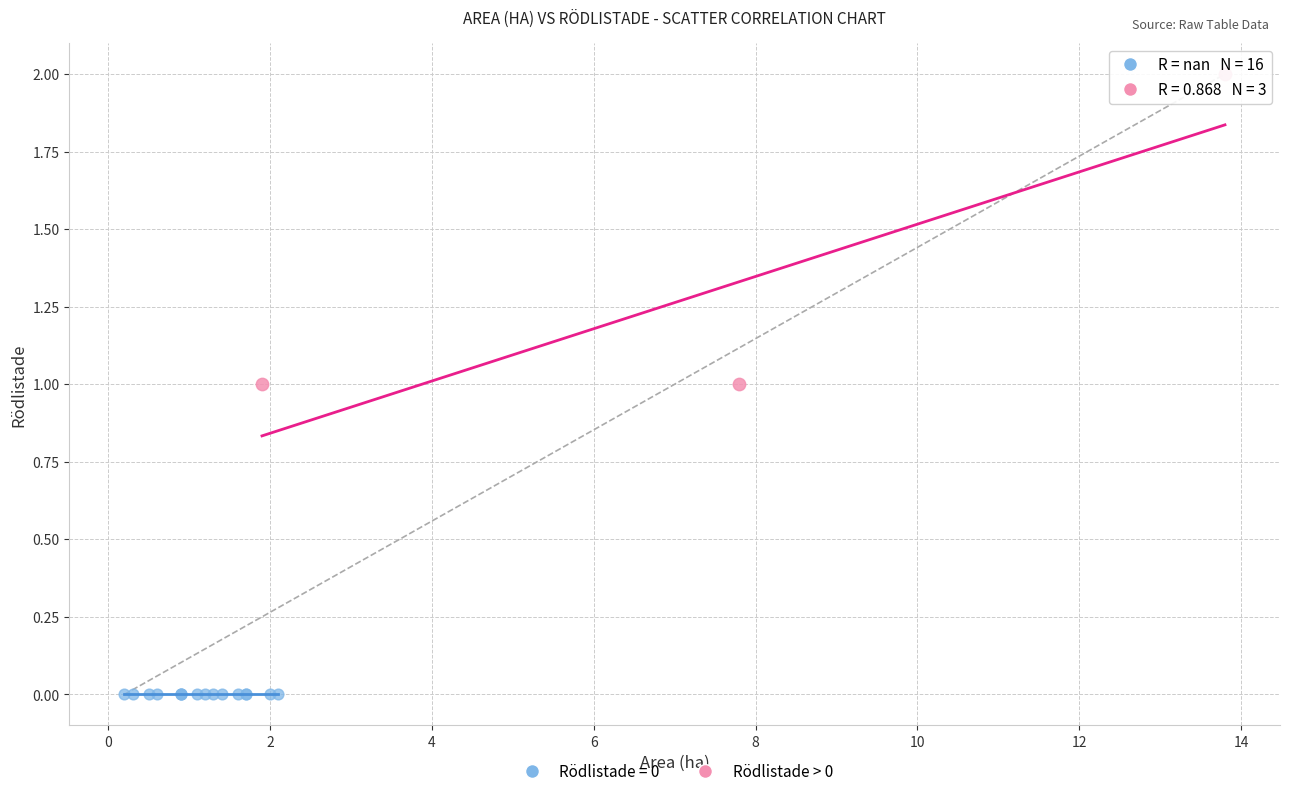

Which series contains the highest Y value?

Rödlistade > 0